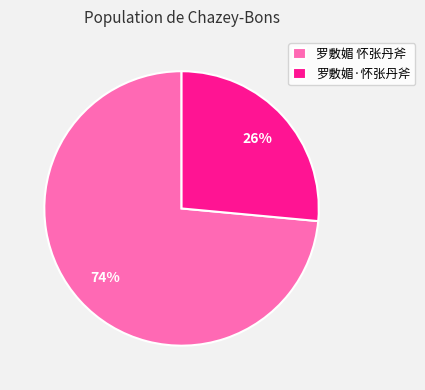

To the nearest percent, what portion does 罗敷媚·怀张丹斧 represent?

26%